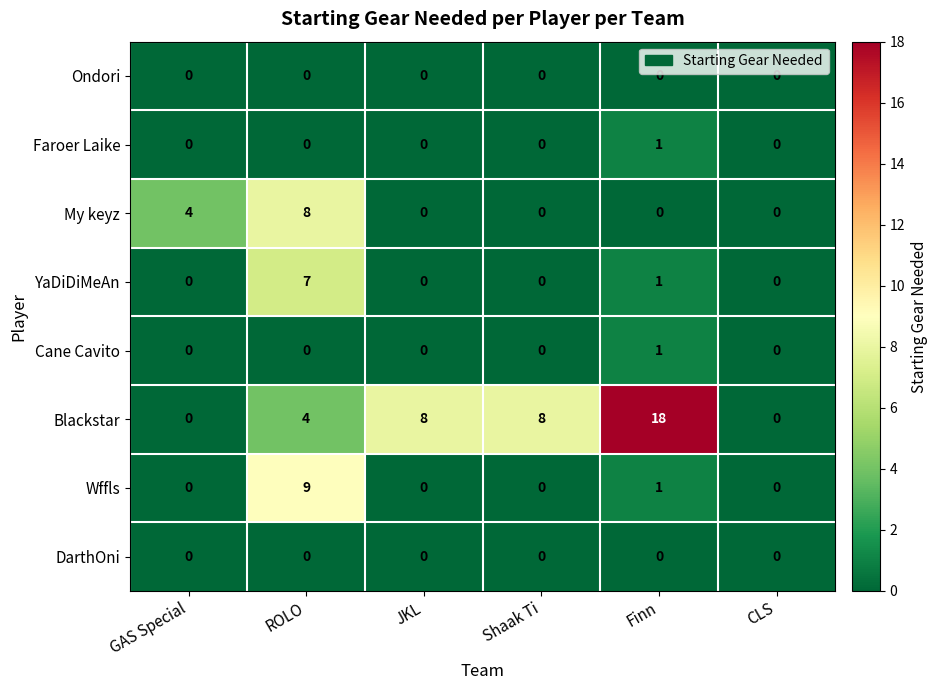

Which category has the highest value in the Cane Cavito series?

Finn